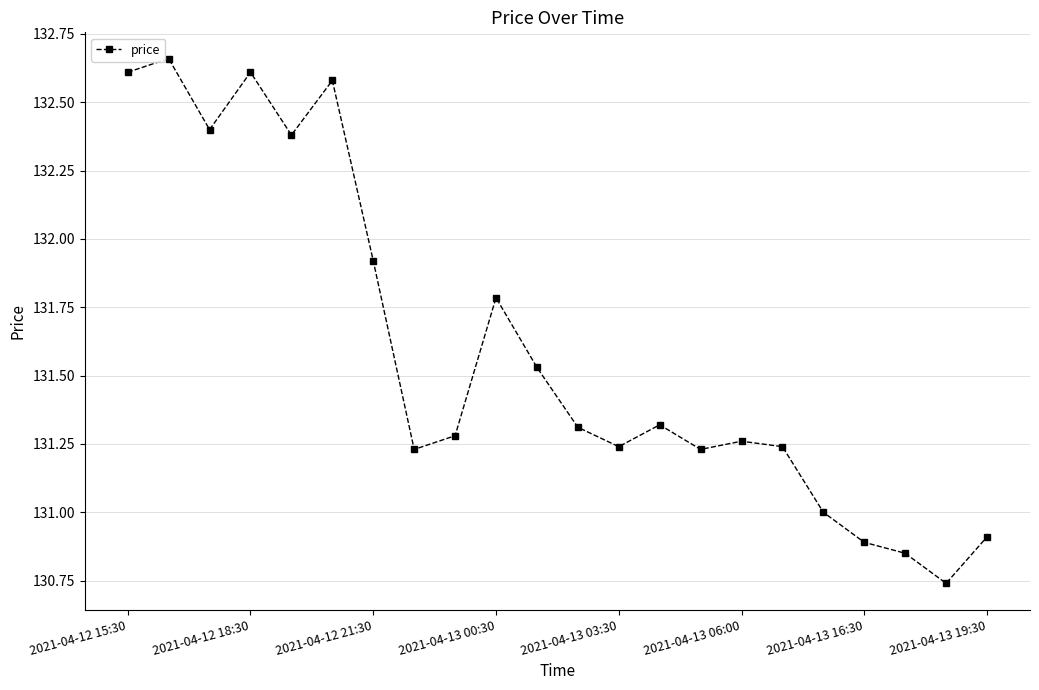

What is the average value?

131.6